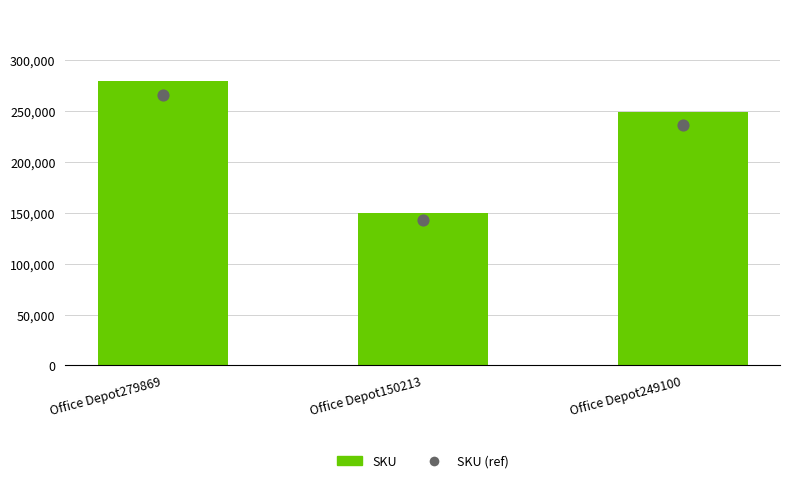

What are all the series names shown in the legend?

SKU, SKU (ref)